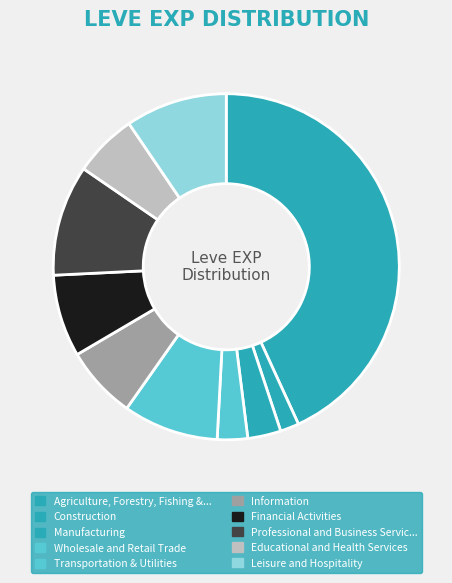

Count the number of slices in the pie.

10